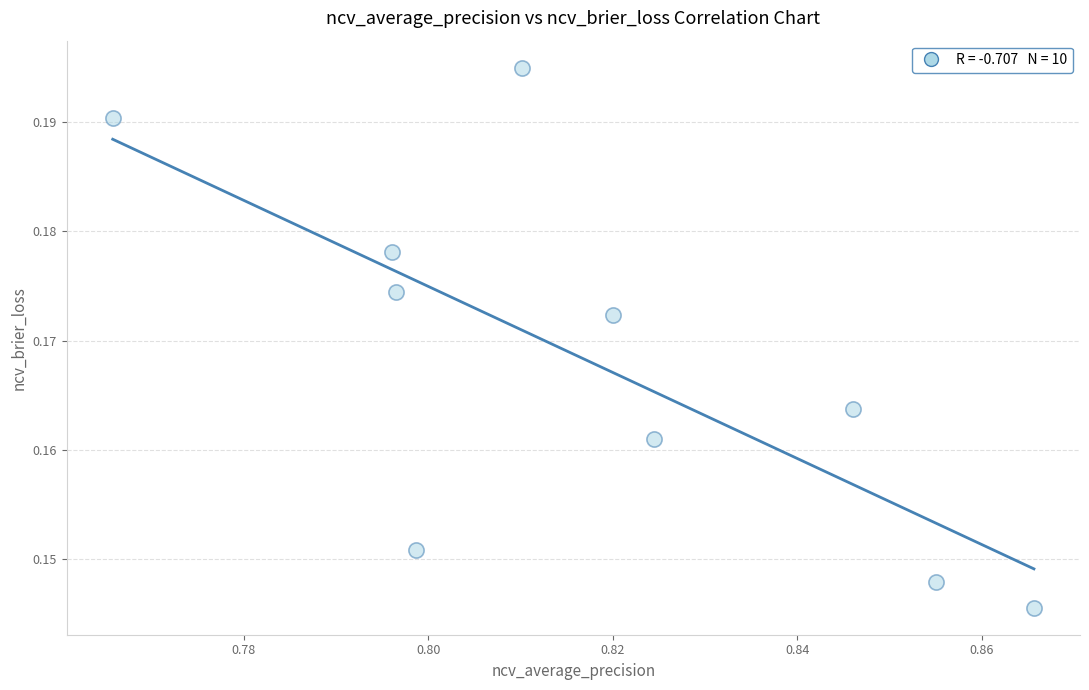

Count the number of points in this scatter plot.

10